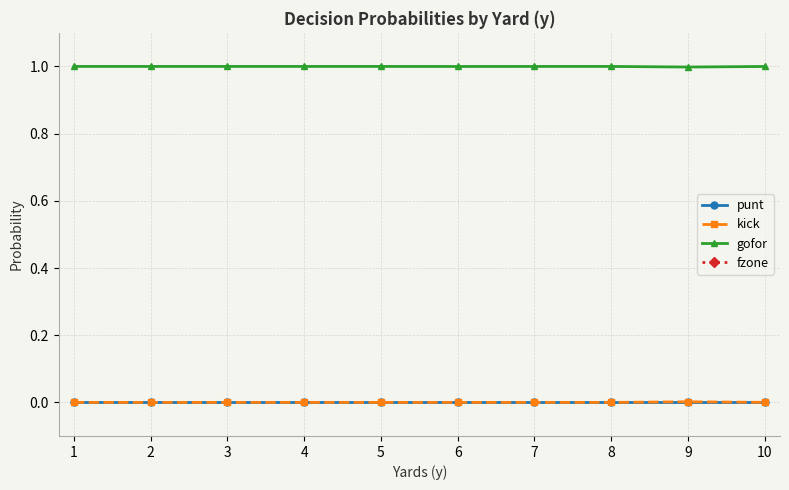

Is it true that fzone equals 3.9 at 7?

False